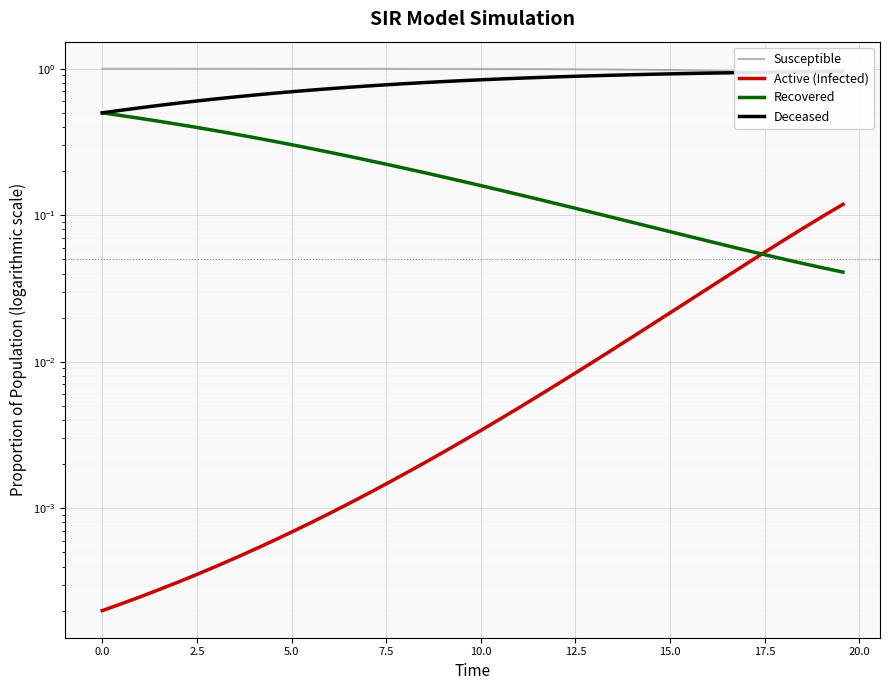

What is the sum of all Deceased values?

31.9